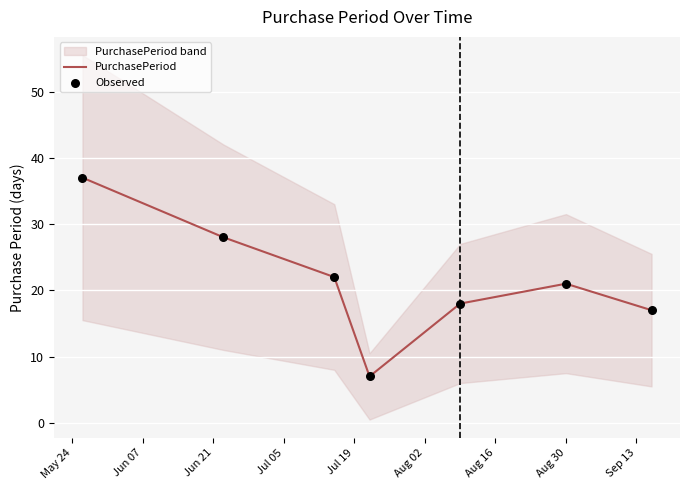

What is the highest value of the PurchasePeriod series?

37